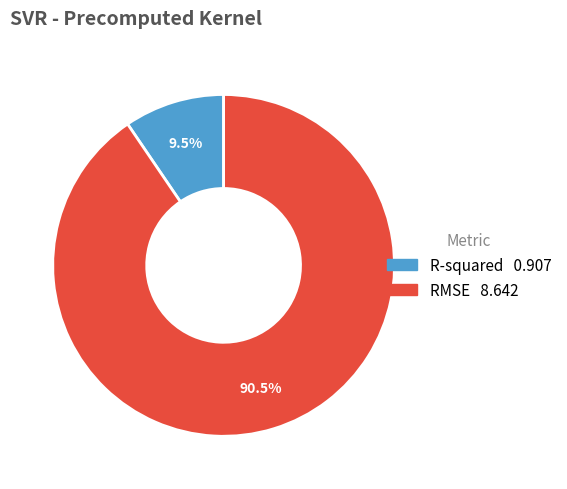

Which category accounts for the majority?

RMSE